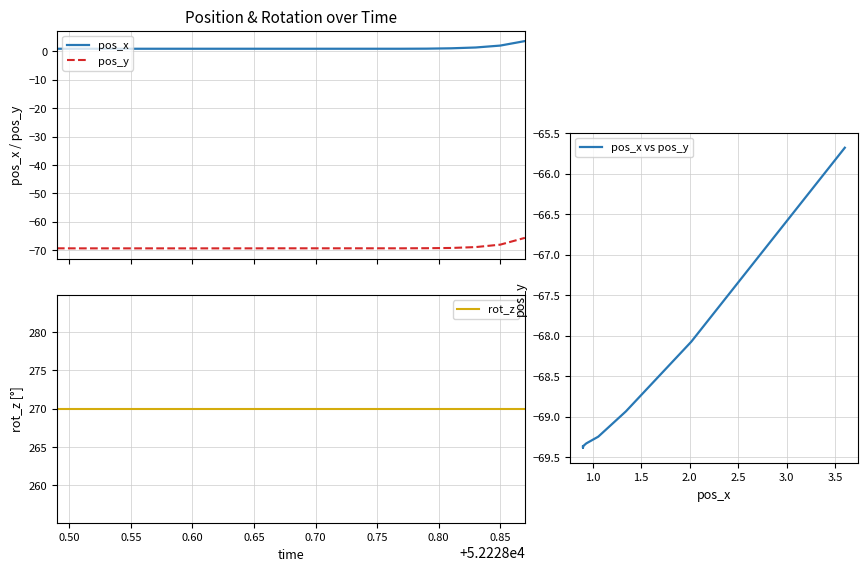

Which series has the widest spread of values?

pos_y